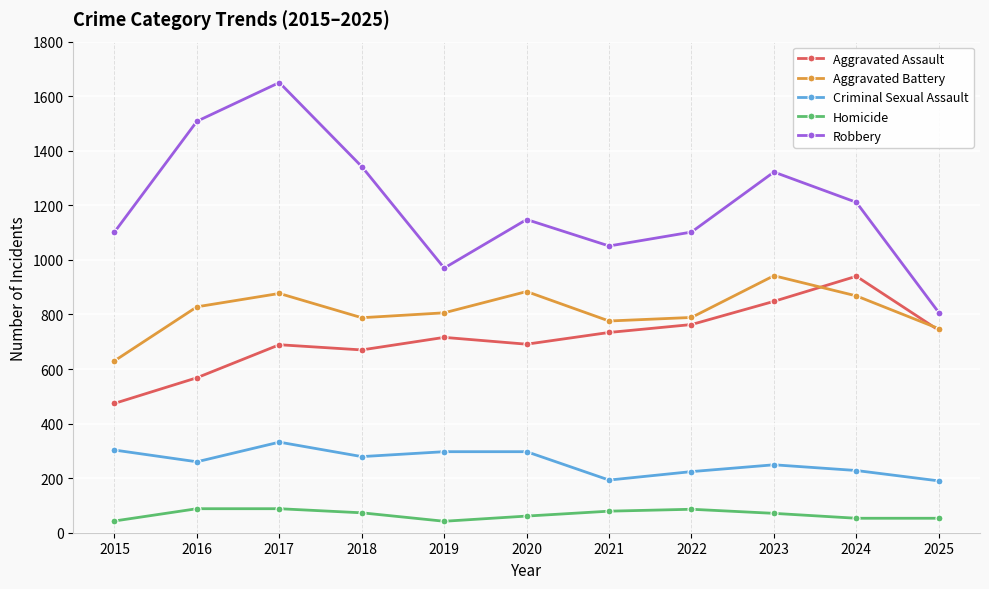

How many interior local valleys does the Aggravated Assault series have?

2